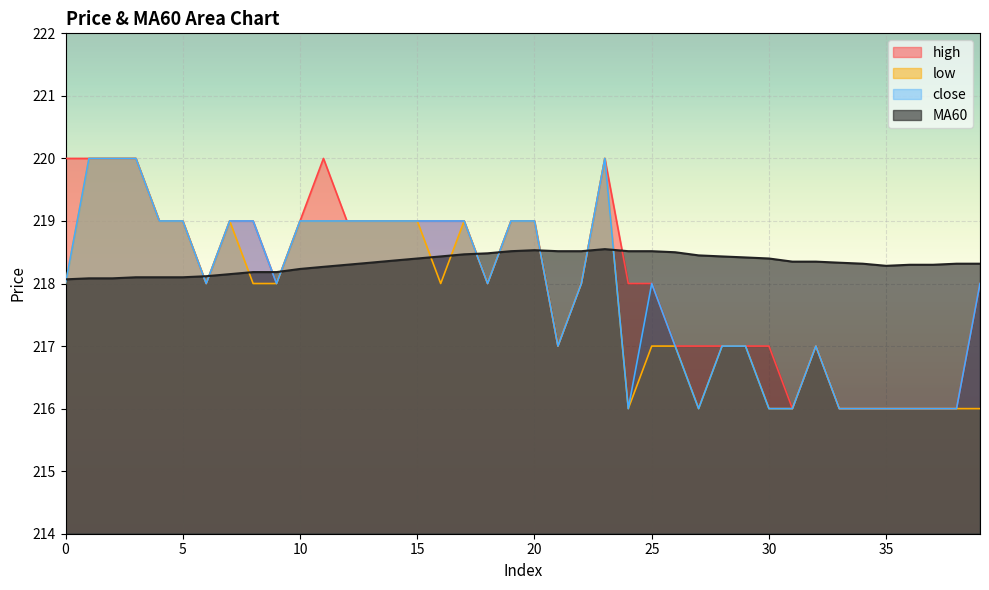

What is the difference between the maximum and minimum values in the high series?

4.0